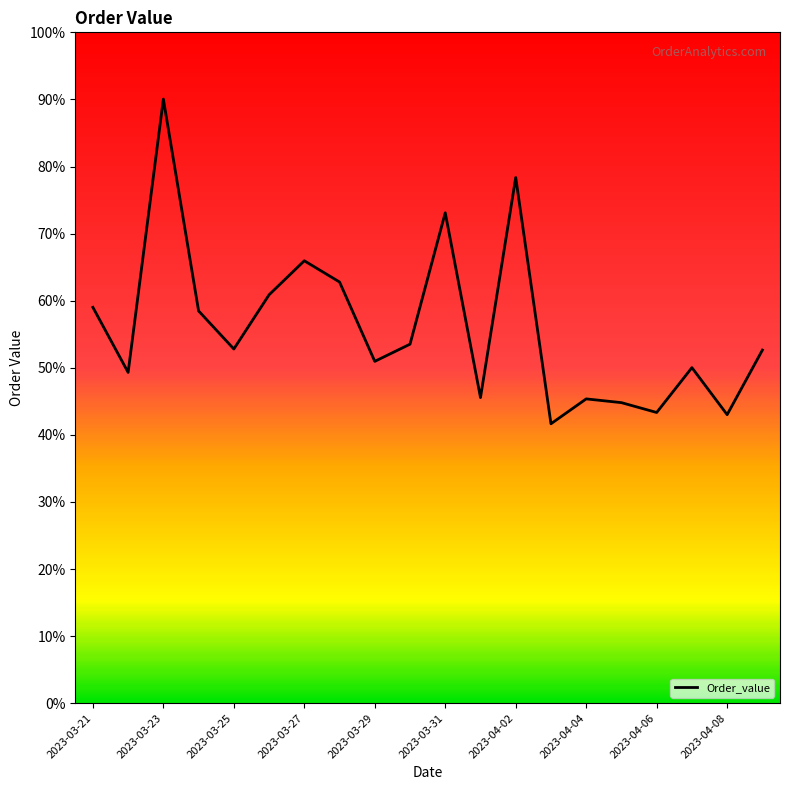

Which category has the highest value across all series?

2023-03-23